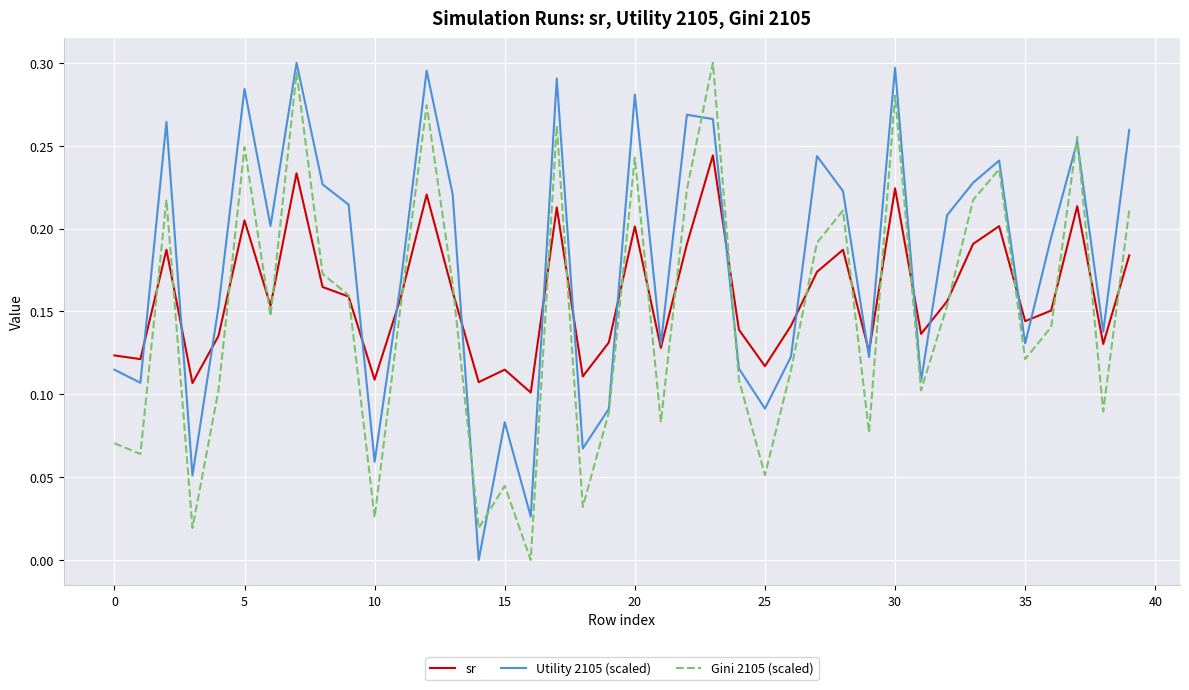

Which series has the largest total across all categories?

Utility 2105 (scaled)